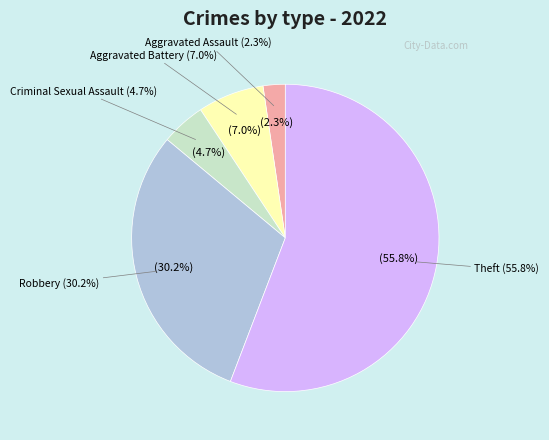

Is it true that Robbery is 30% of the pie?

True